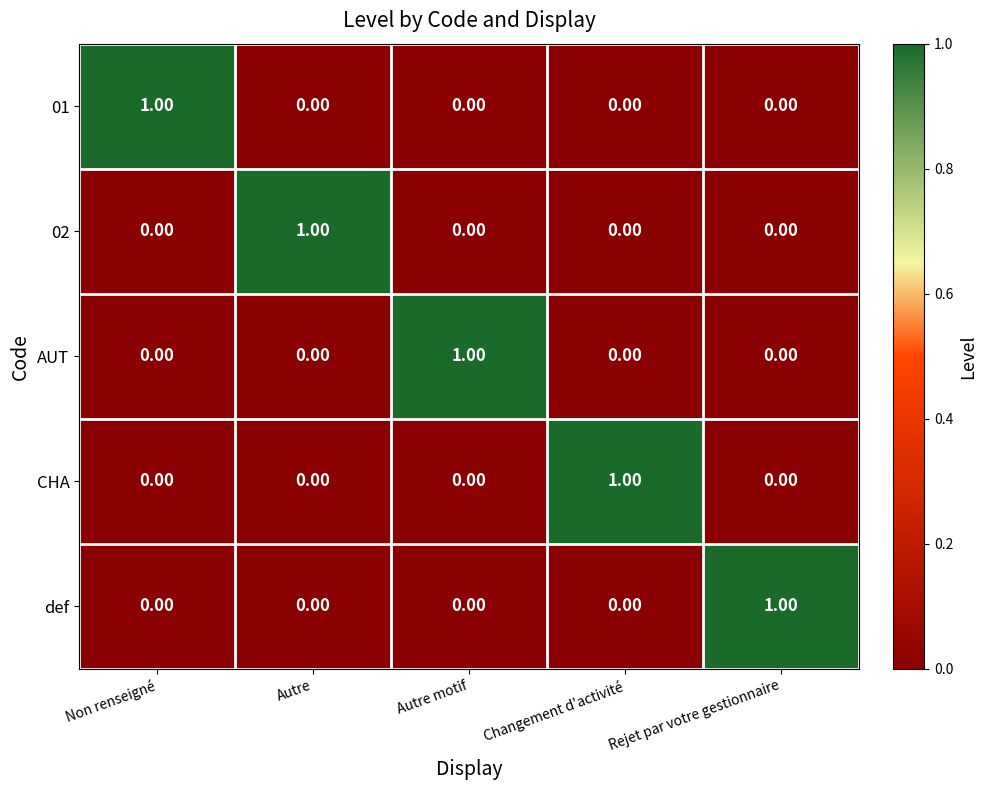

Is the value of AUT at Changement d'activité greater than the value of CHA at Changement d'activité?

No